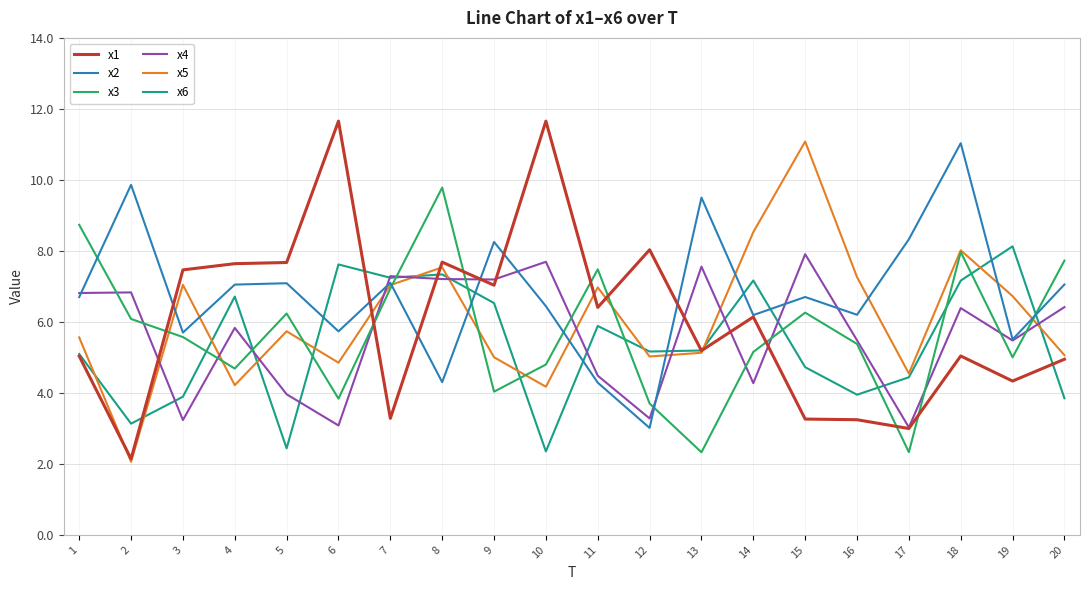

At which category is the sum across all series the highest?

18